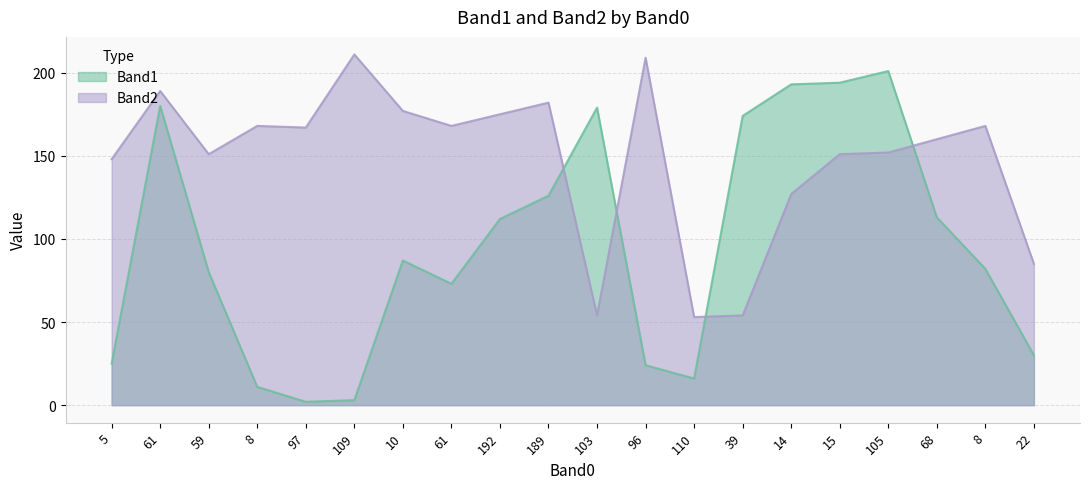

At which label is Band1 closest to 101?

192